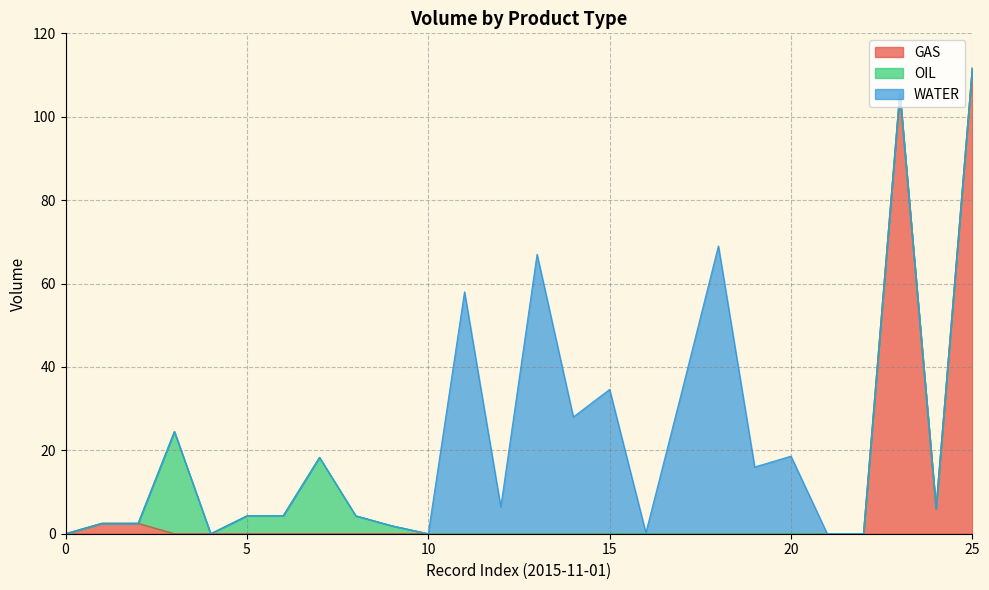

How many interior local peaks (higher than both neighbors) does the data have?

8